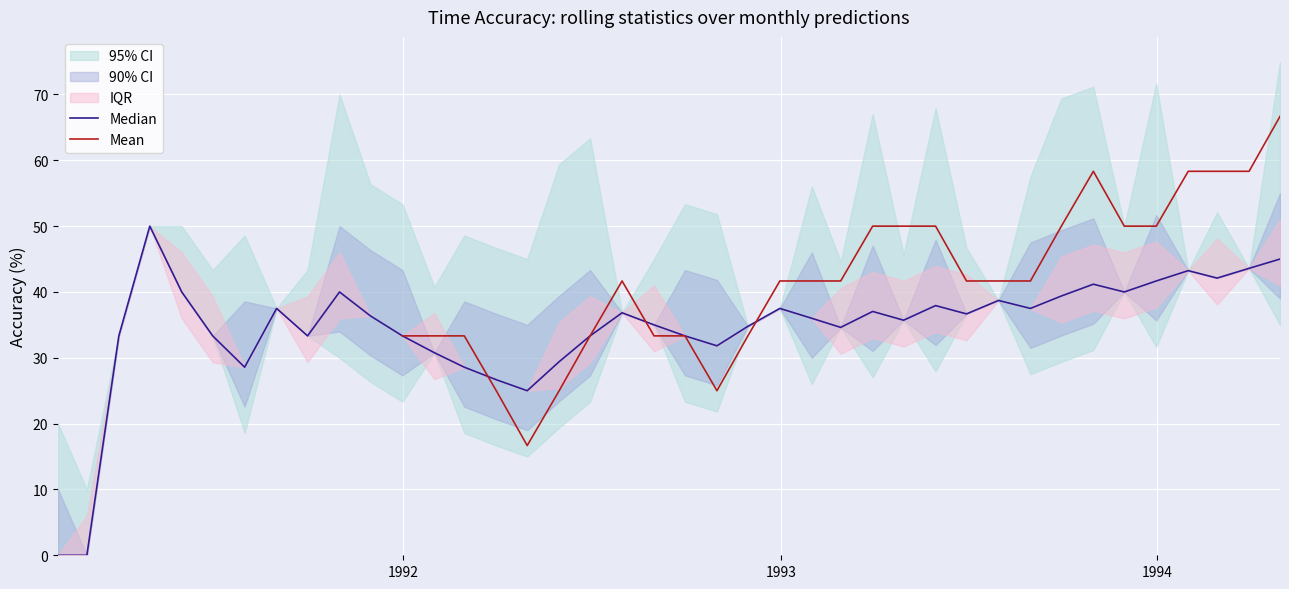

True or false: timeaccuracy and predicted intersect in this chart.

False